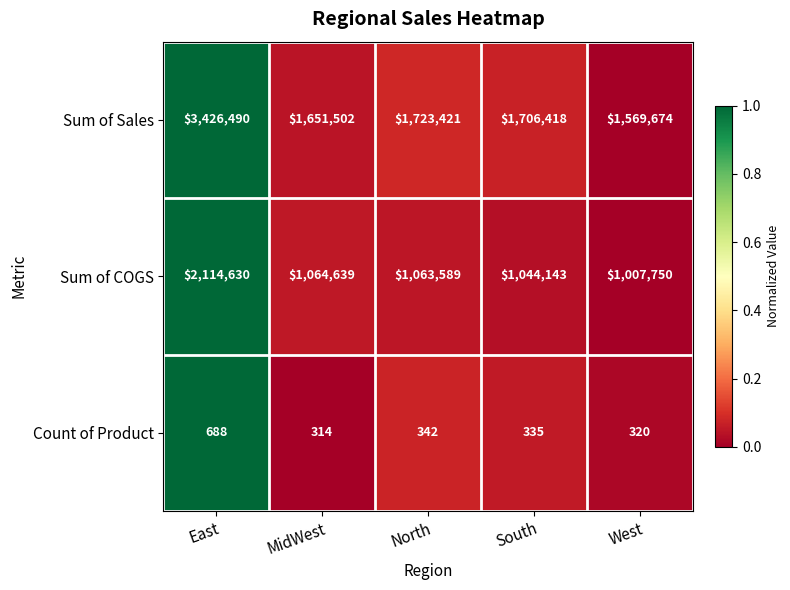

How many series are shown in this chart?

3